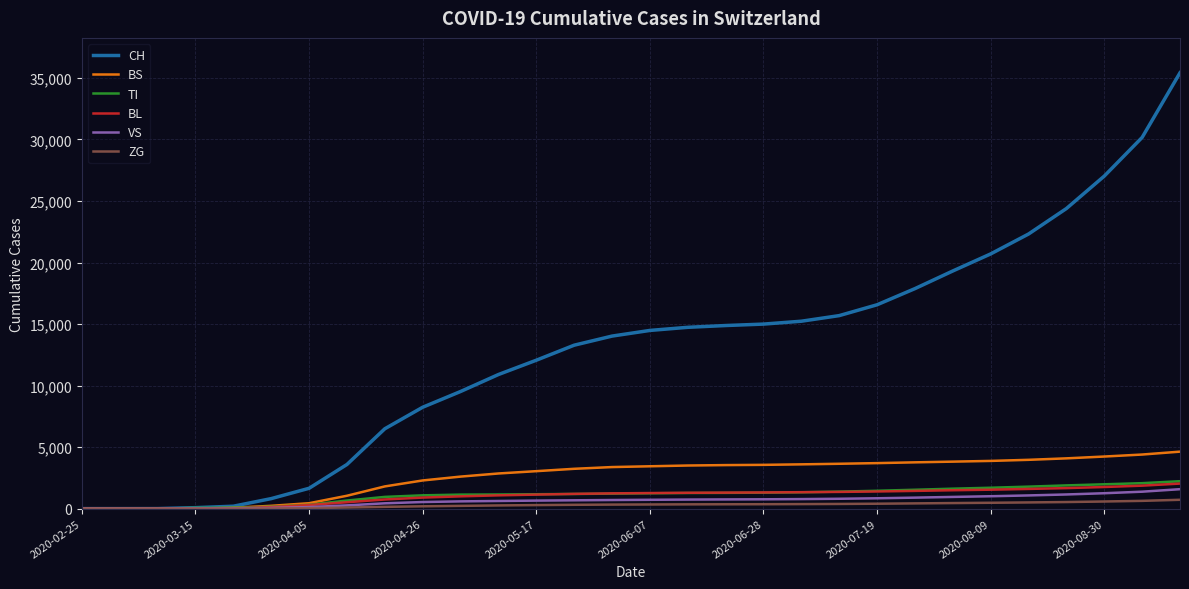

Which series has the widest spread of values?

CH